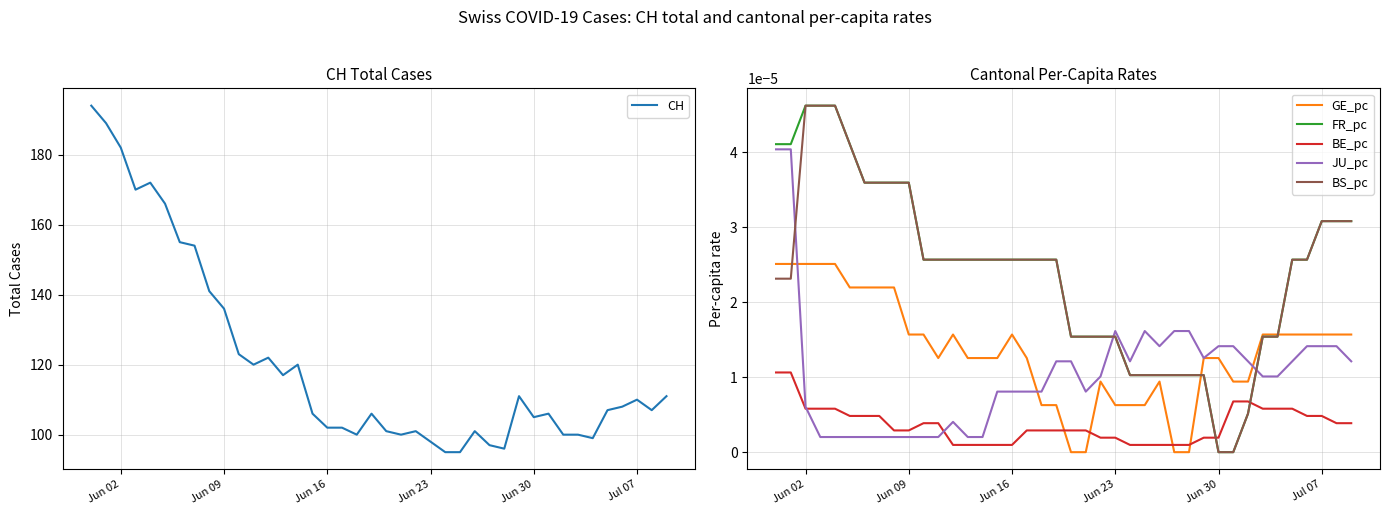

How many interior local peaks does the JU_pc series have?

3